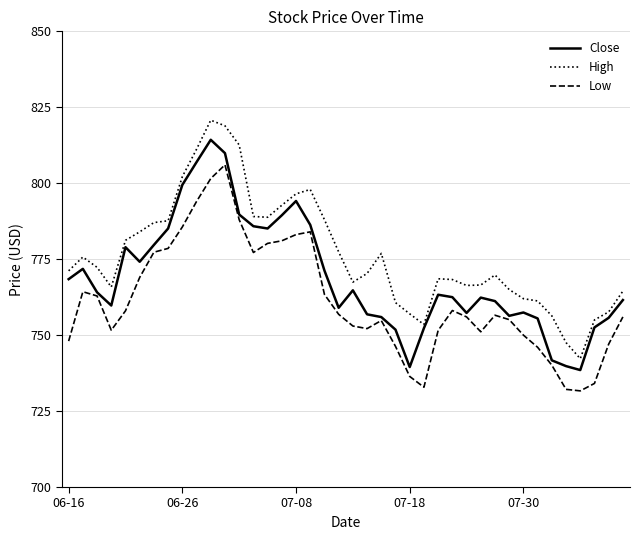

What are all the series names shown in the legend?

Close, High, Low